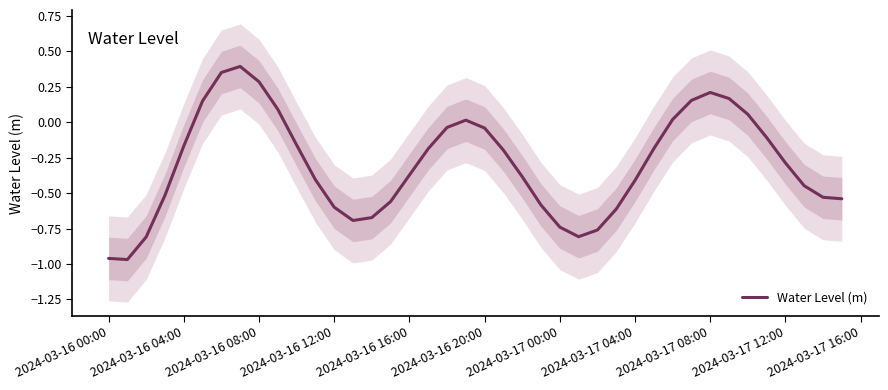

True or false: Water Level (m) has a value of -0.6 at 2024-03-16 16:00.

False